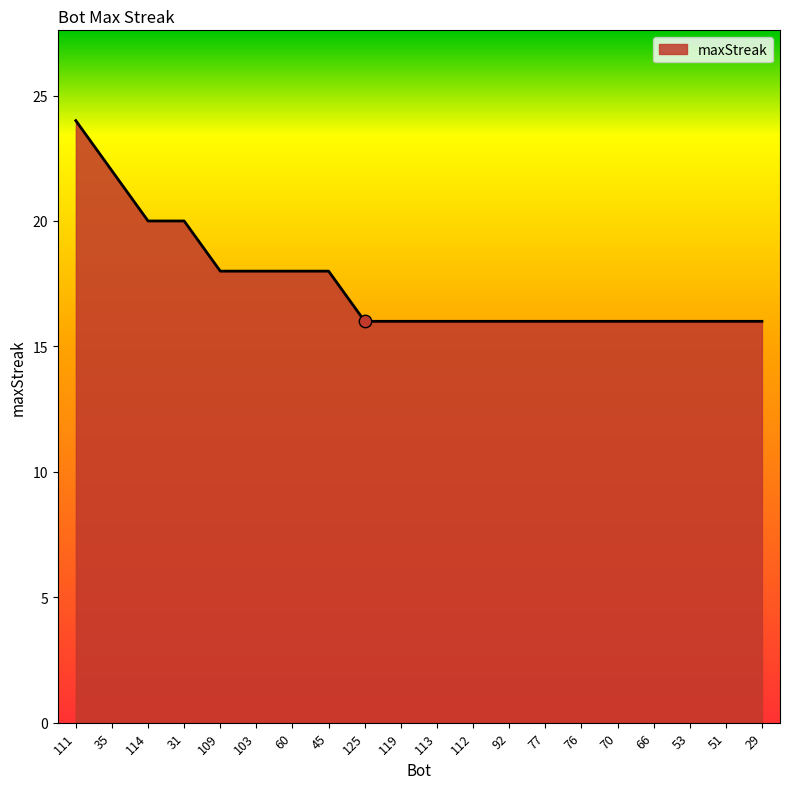

What is the change in value from 111 to 113?

-8